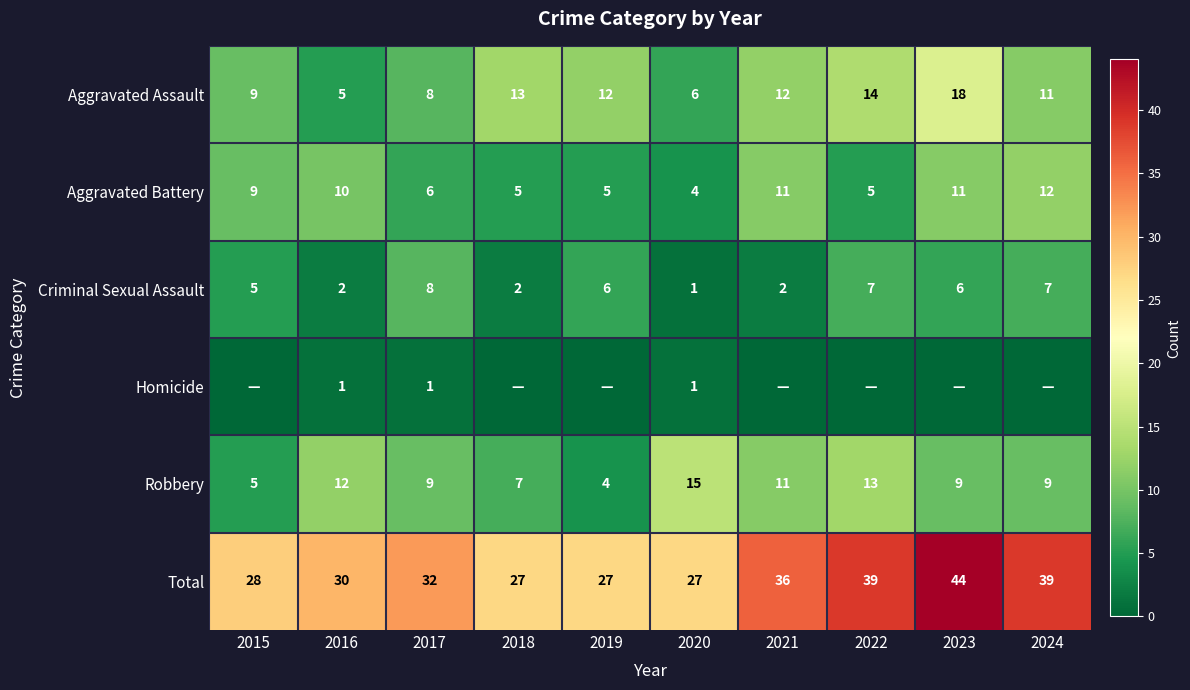

At which category is the sum across all series the highest?

2023